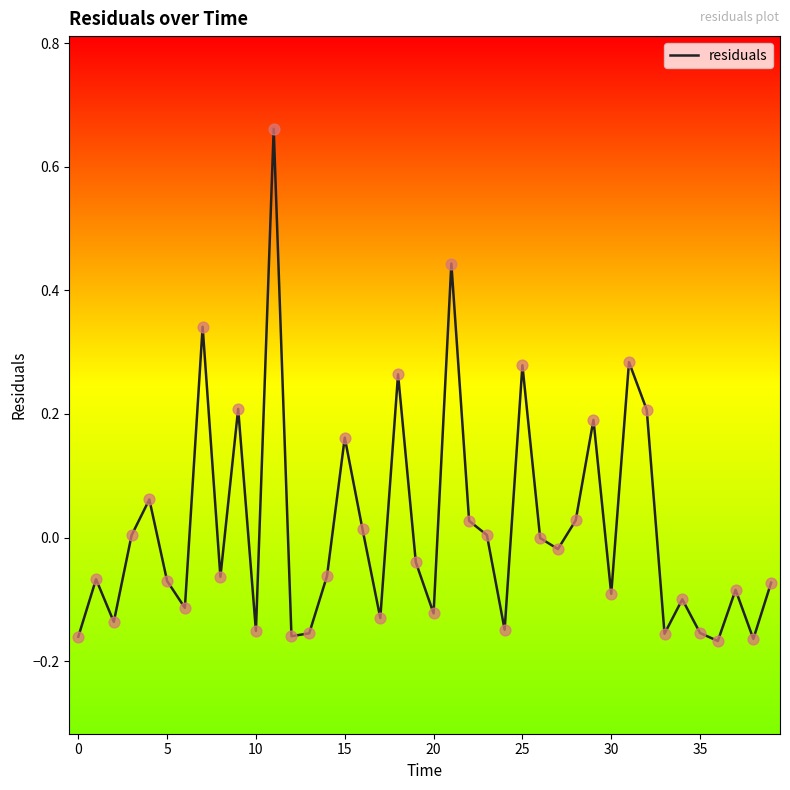

What is the difference between the maximum and minimum values?

0.8